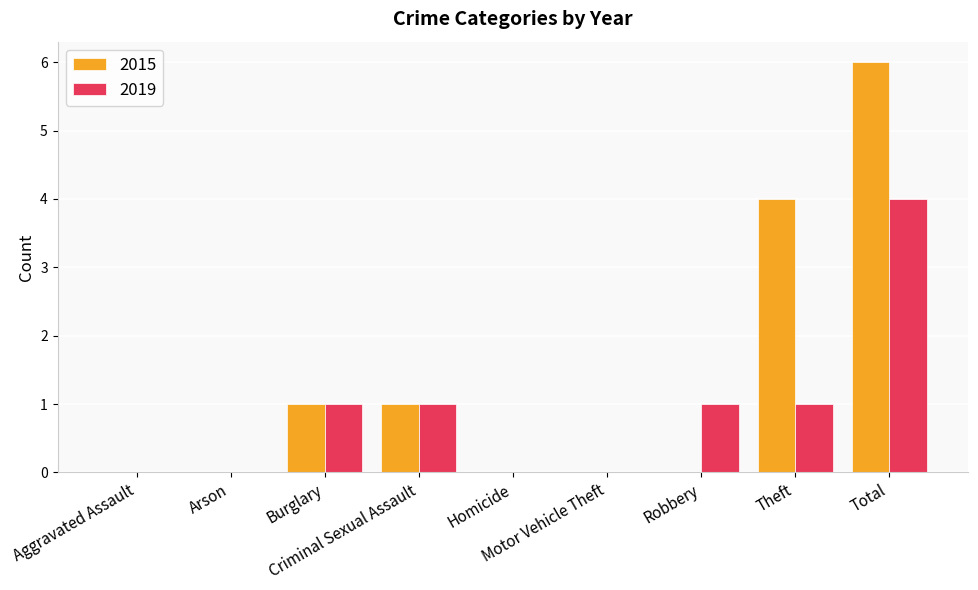

How many series are shown in this chart?

2